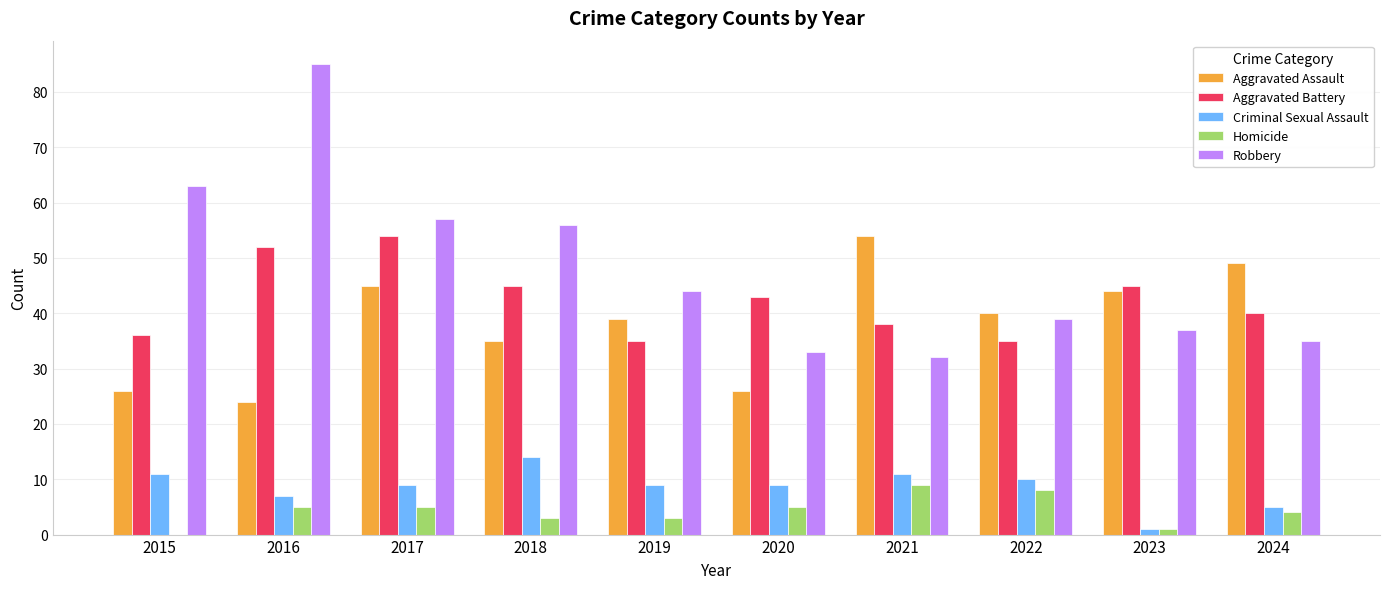

Reading left to right, what are all the values shown in this chart?

Aggravated Assault: 2015=26	2016=24	2017=45	2018=35	2019=39	2020=26	2021=54	2022=40	2023=44	2024=49
Aggravated Battery: 2015=36	2016=52	2017=54	2018=45	2019=35	2020=43	2021=38	2022=35	2023=45	2024=40
Criminal Sexual Assault: 2015=11	2016=7	2017=9	2018=14	2019=9	2020=9	2021=11	2022=10	2023=1	2024=5
Homicide: 2015=0	2016=5	2017=5	2018=3	2019=3	2020=5	2021=9	2022=8	2023=1	2024=4
Robbery: 2015=63	2016=85	2017=57	2018=56	2019=44	2020=33	2021=32	2022=39	2023=37	2024=35